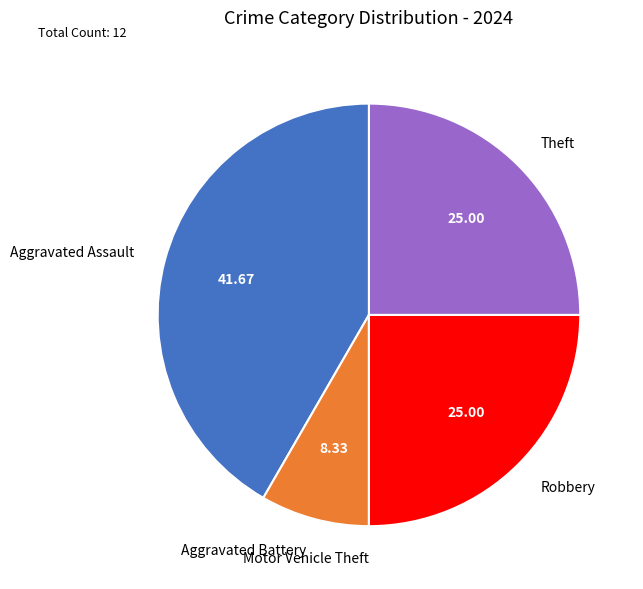

Is it true that Aggravated Battery is 8% of the pie?

True